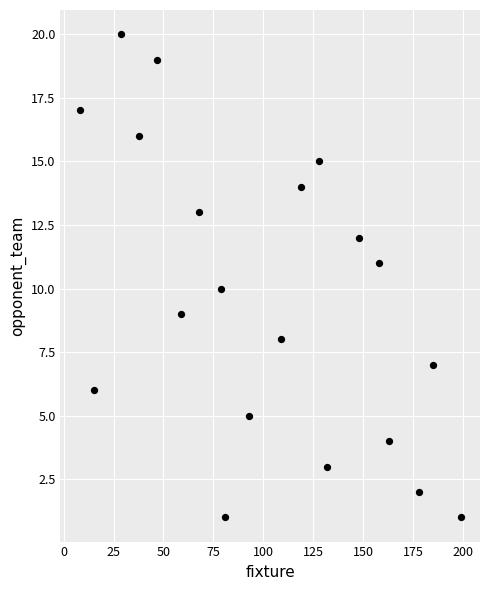

What is the range of X values (max minus min)?

191